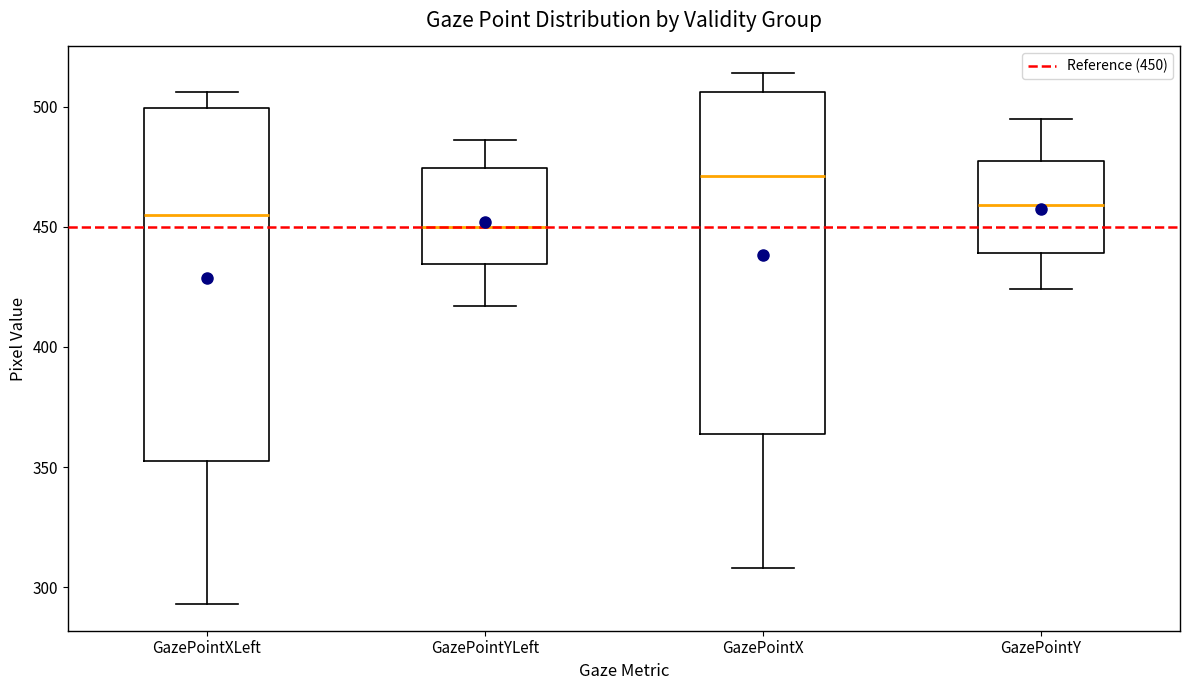

Comparing the boxes themselves (not the whiskers), which one is the tallest?

GazePointXLeft